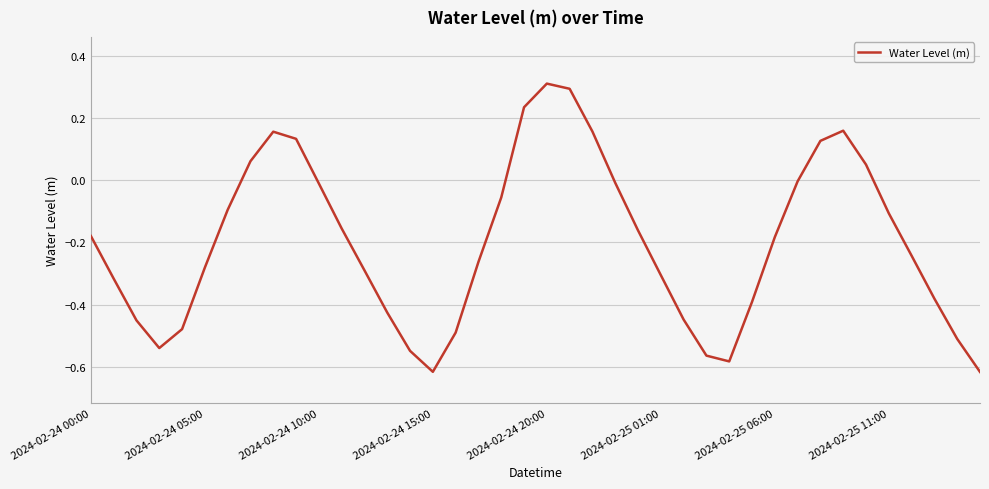

What is the sum of all values?

-8.0